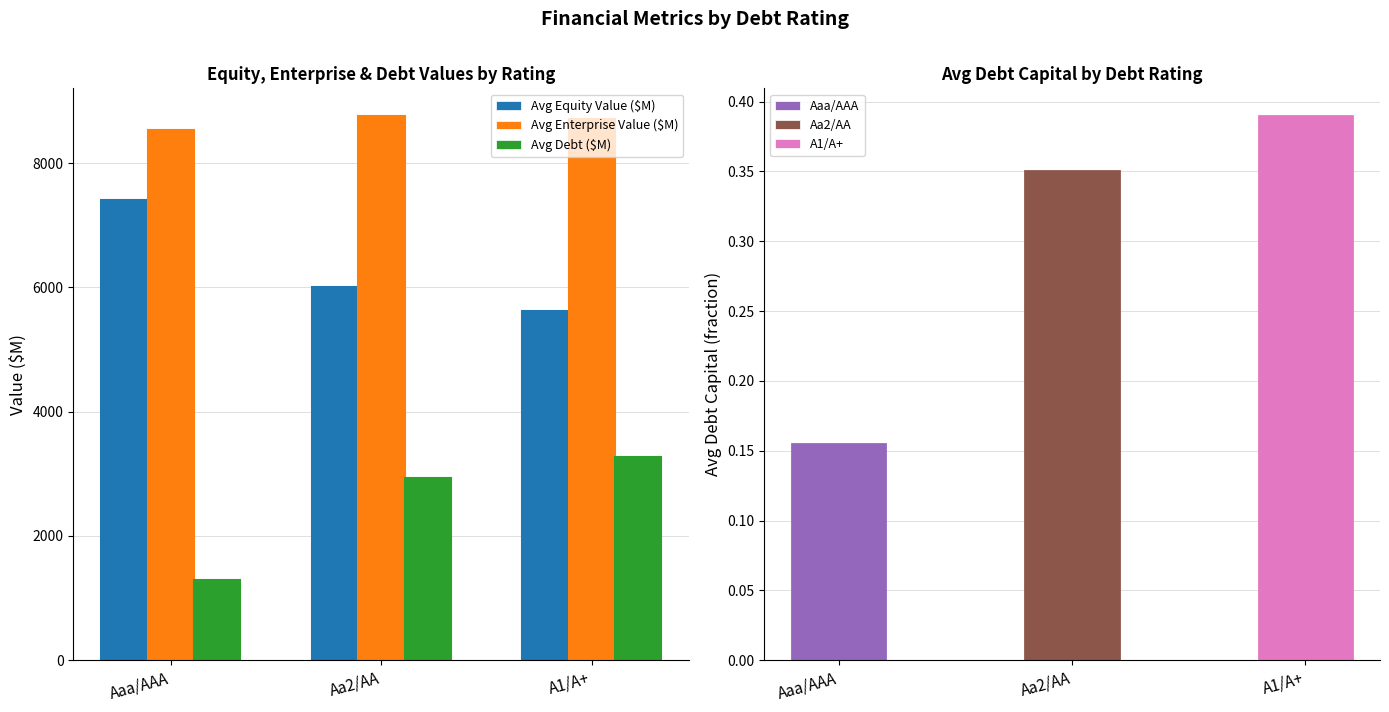

What is the total value across all series at Aaa/AAA?

17241.2